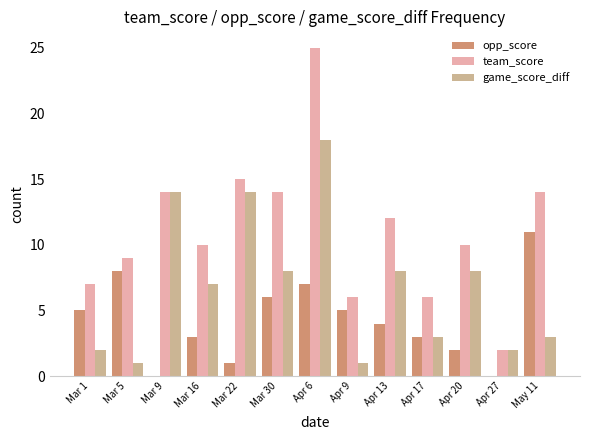

Does the chart contain stacked bars?

No